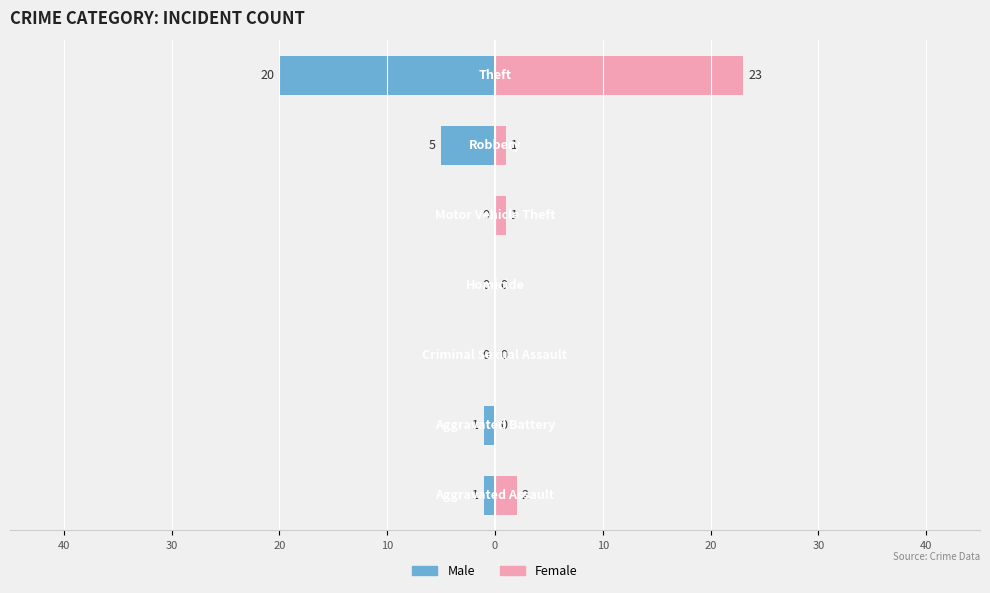

What is the approximate value of Female at 10?

2